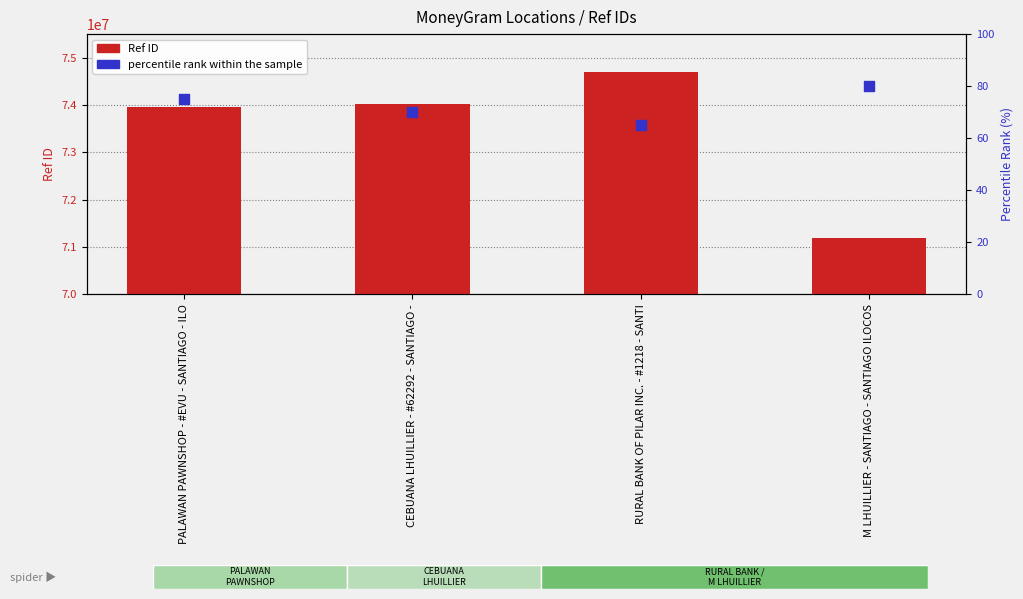

What is the total value across all series at M LHUILLIER - SANTIAGO - SANTIAGO ILOCOS?

71191853